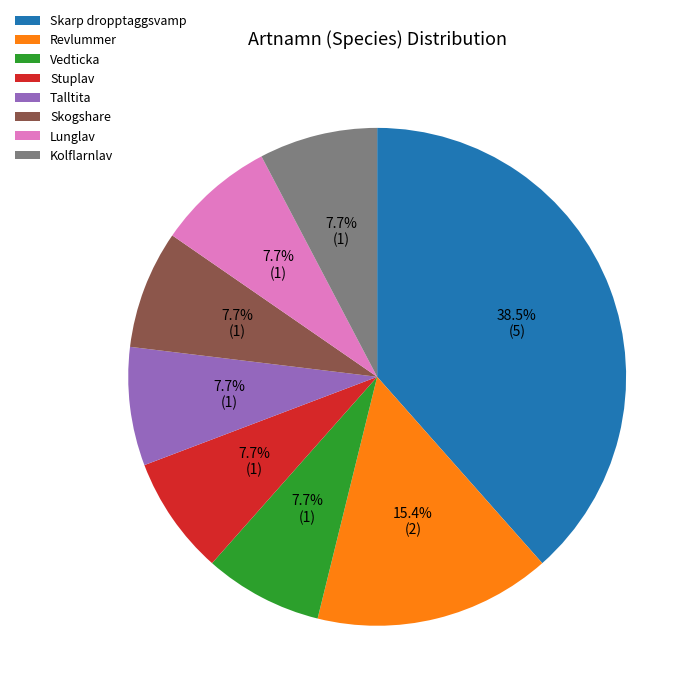

What is the largest slice in the pie chart?

Skarp dropptaggsvamp